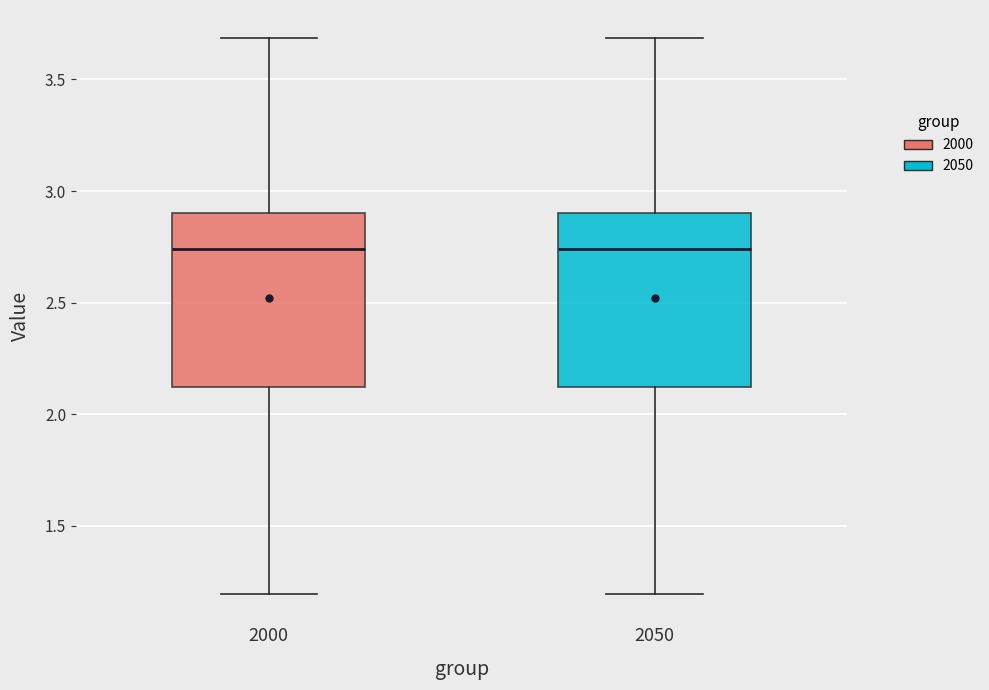

Where does the median line of the box at x = 2050 sit on the y-axis? The values are not printed on the chart, so give them approximately, as read against the axis.

2.75